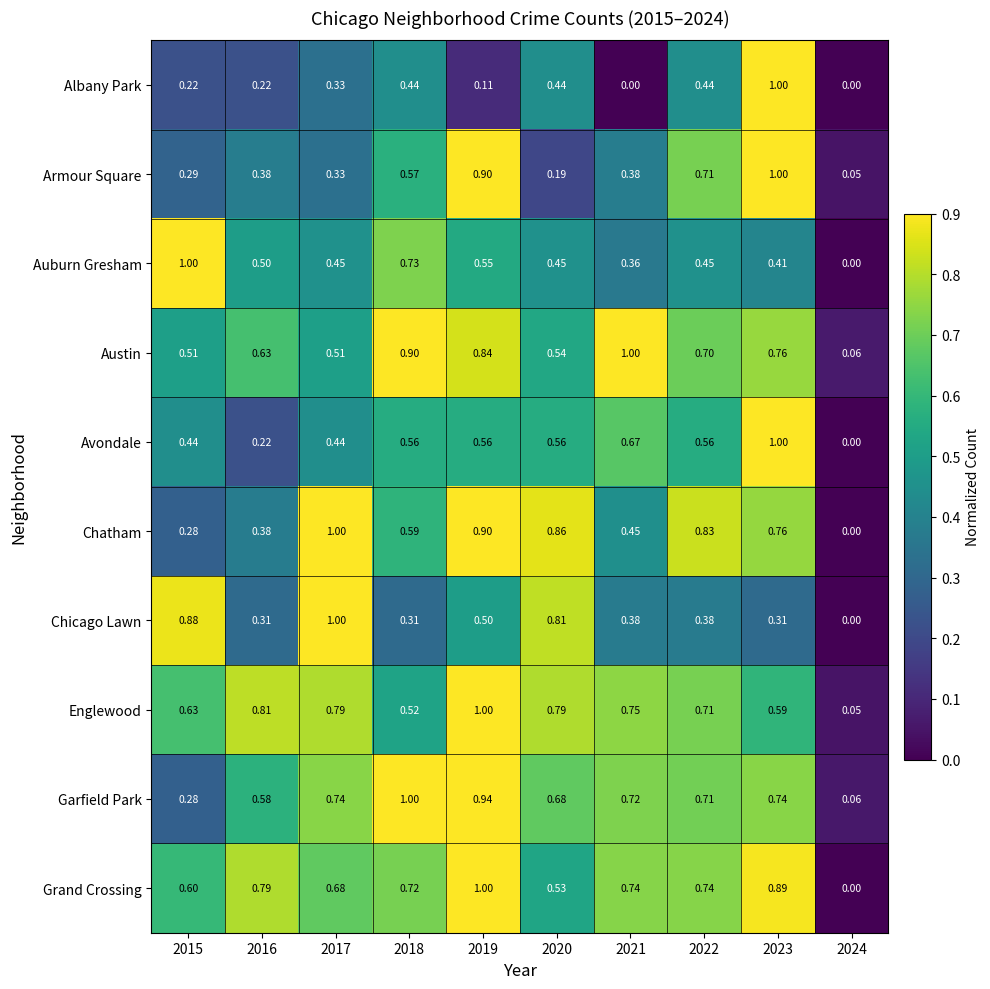

Is the value of Auburn Gresham at 2020 greater than the value of Englewood at 2018?

No